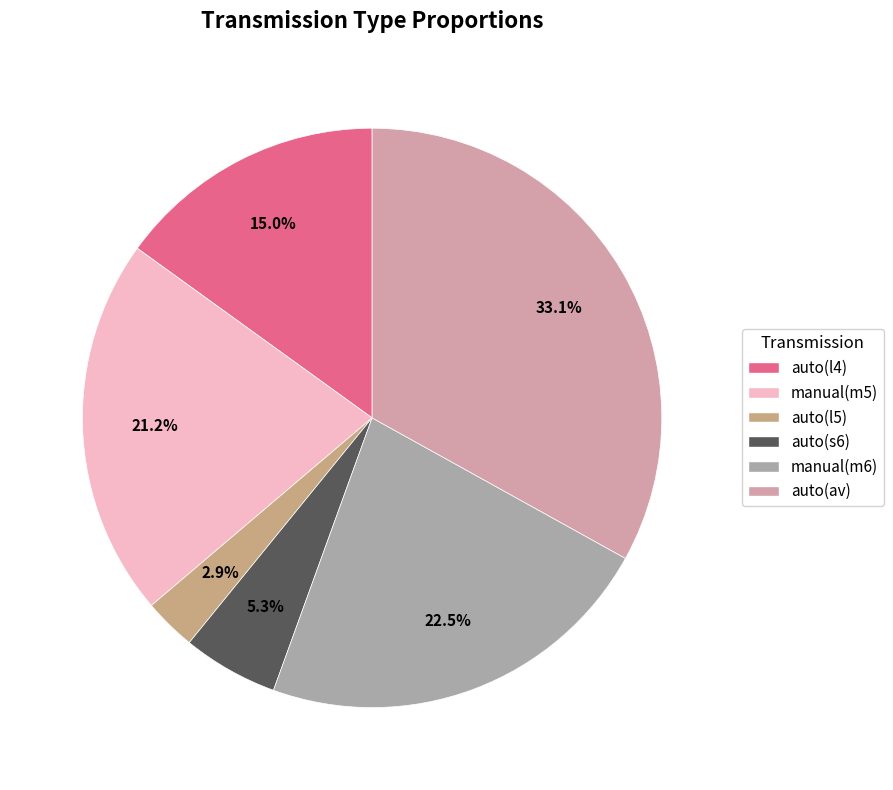

Is it true that auto(av) is 25% of the pie?

False